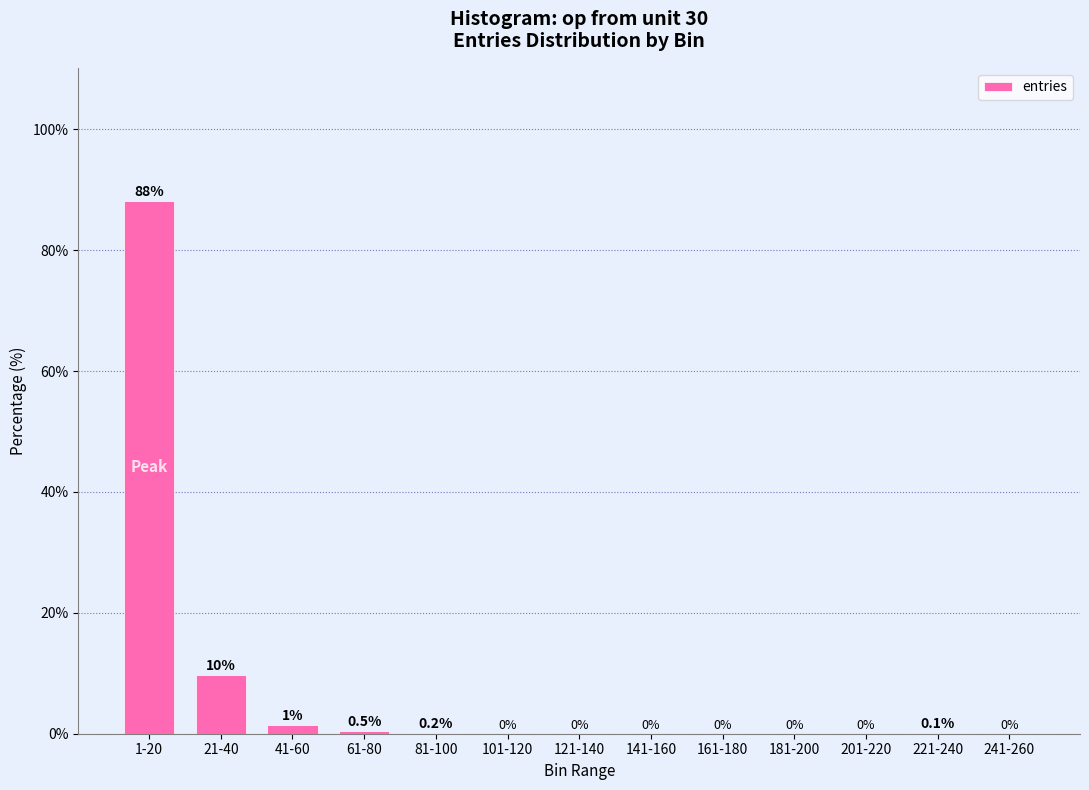

What is the greatest value displayed?

88.1